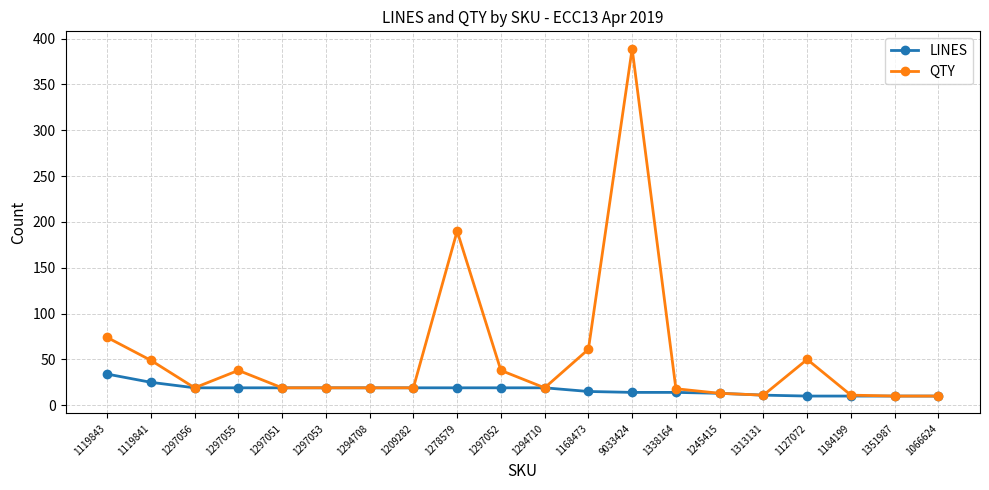

What is the sum of all QTY values?

1076